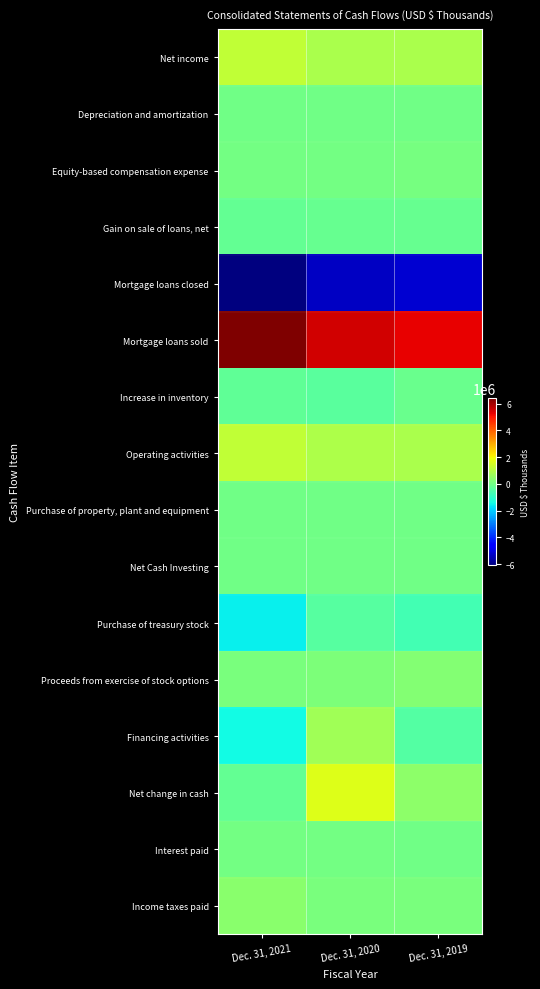

At Dec. 31, 2021, list the series in order from smallest to largest.

Mortgage loans closed, Purchase of treasury stock, Financing activities, Increase in inventory, Gain on sale of loans, net, Net change in cash, Net Cash Investing, Purchase of property, plant and equipment, Depreciation and amortization, Interest paid, Equity-based compensation expense, Proceeds from exercise of stock options, Income taxes paid, Net income, Operating activities, Mortgage loans sold